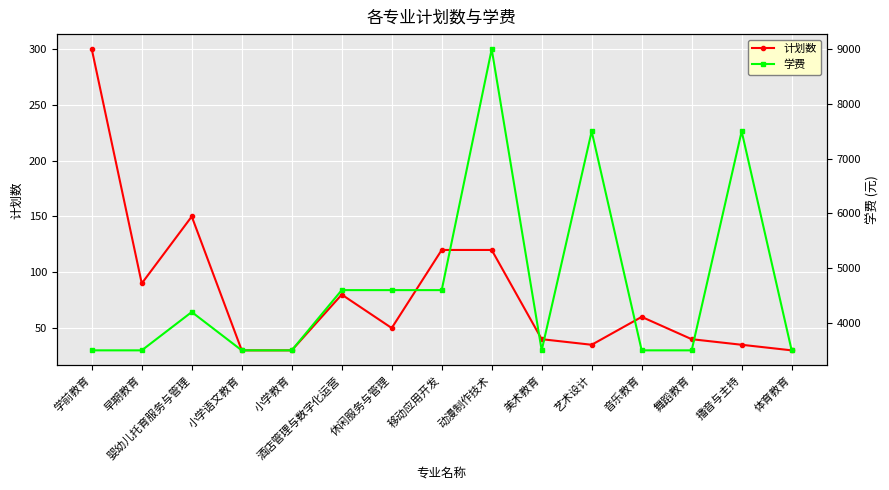

Which category has the lowest value in the 学费 series?

学前教育